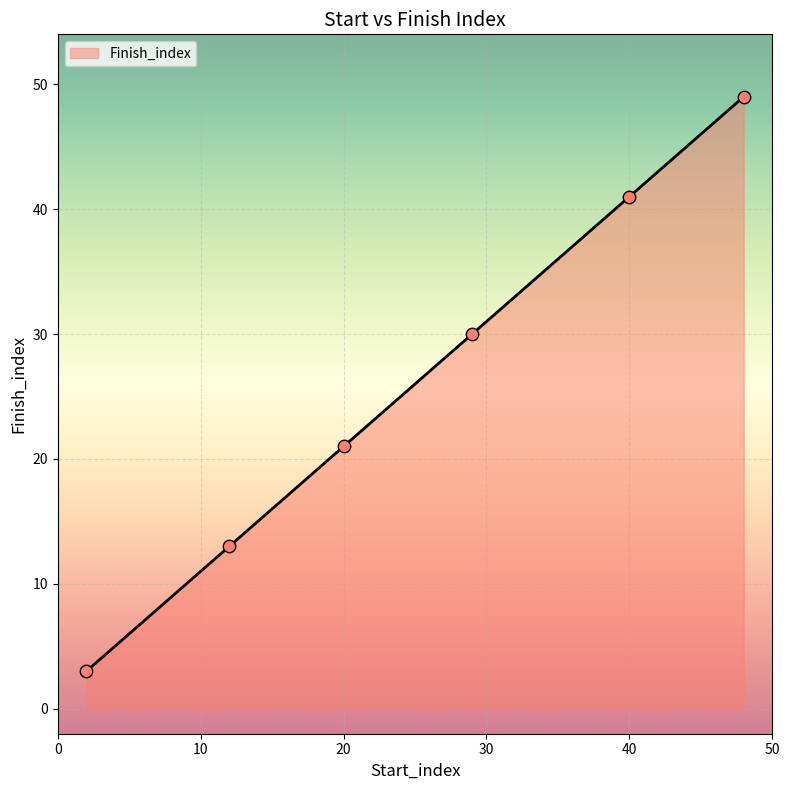

True or false: there are more than 0 points higher than both neighbors.

False